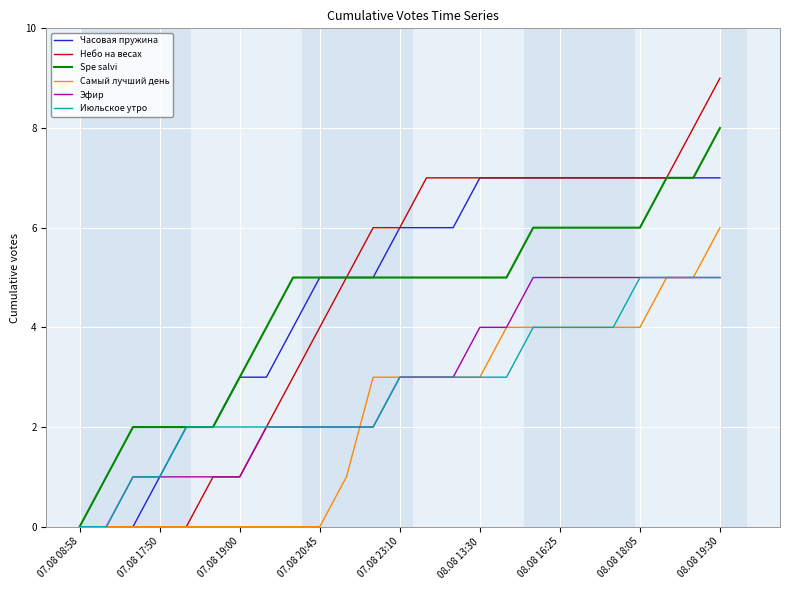

Which series has the largest range (max minus min)?

Небо на весах